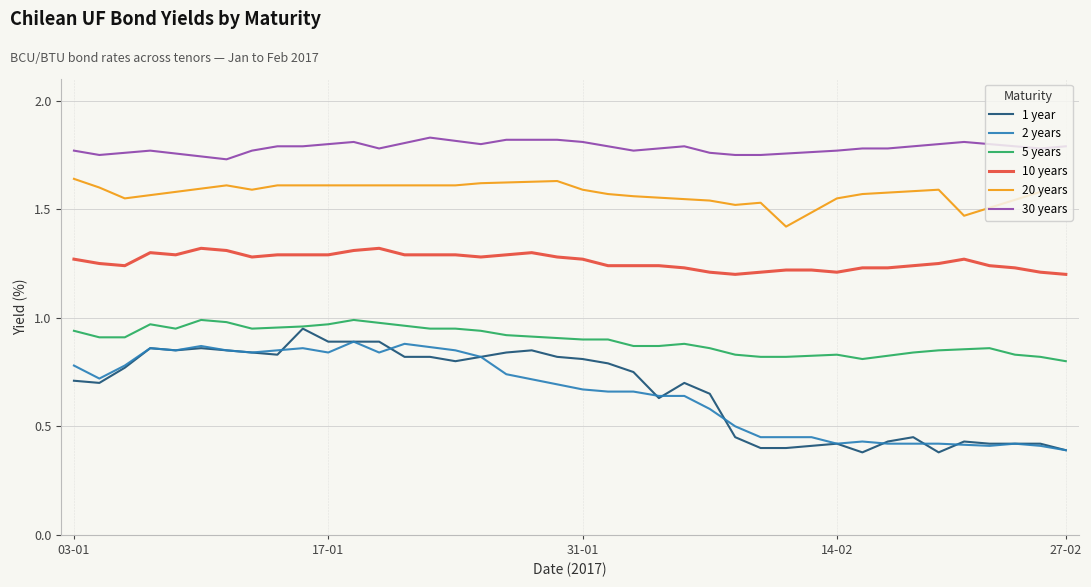

True or false: 1 year has a value of 0.2 at 31-01.

False